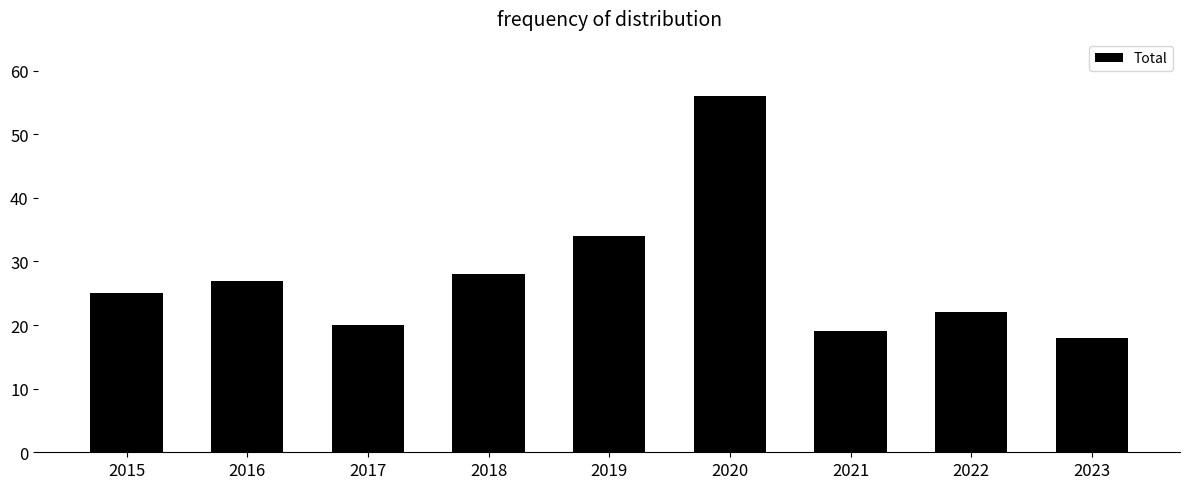

Reading left to right, extract all data points from this chart.

25	27	20	28	34	56	19	22	18